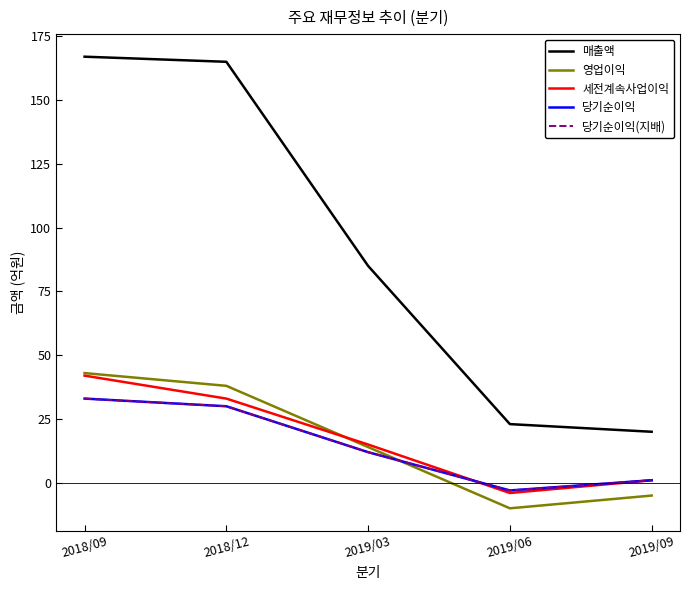

At 2019/09, list the series in order from smallest to largest.

영업이익, 세전계속사업이익, 당기순이익, 당기순이익(지배), 매출액